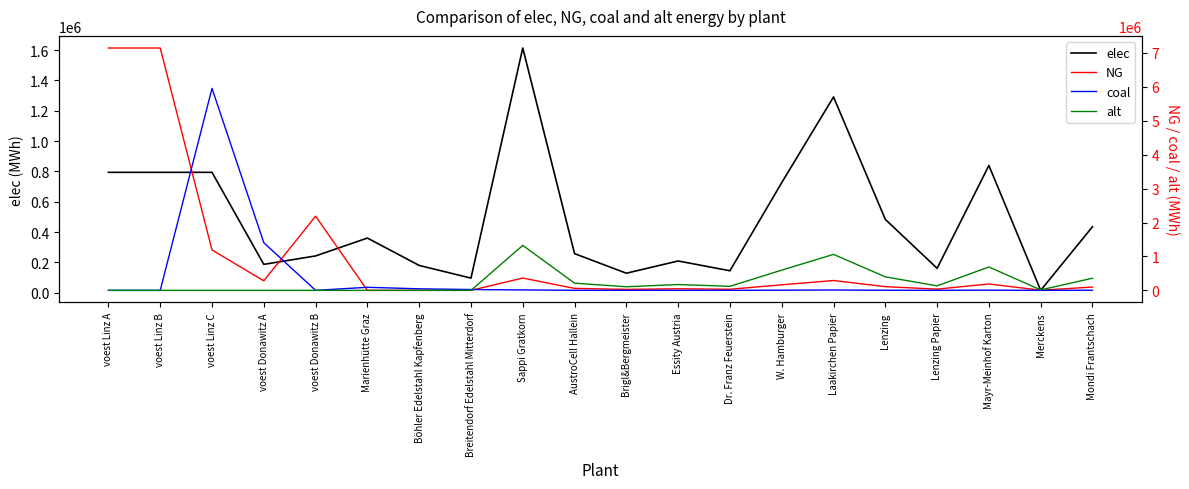

Where is coal nearest to the value 2977013?

voest Donawitz A